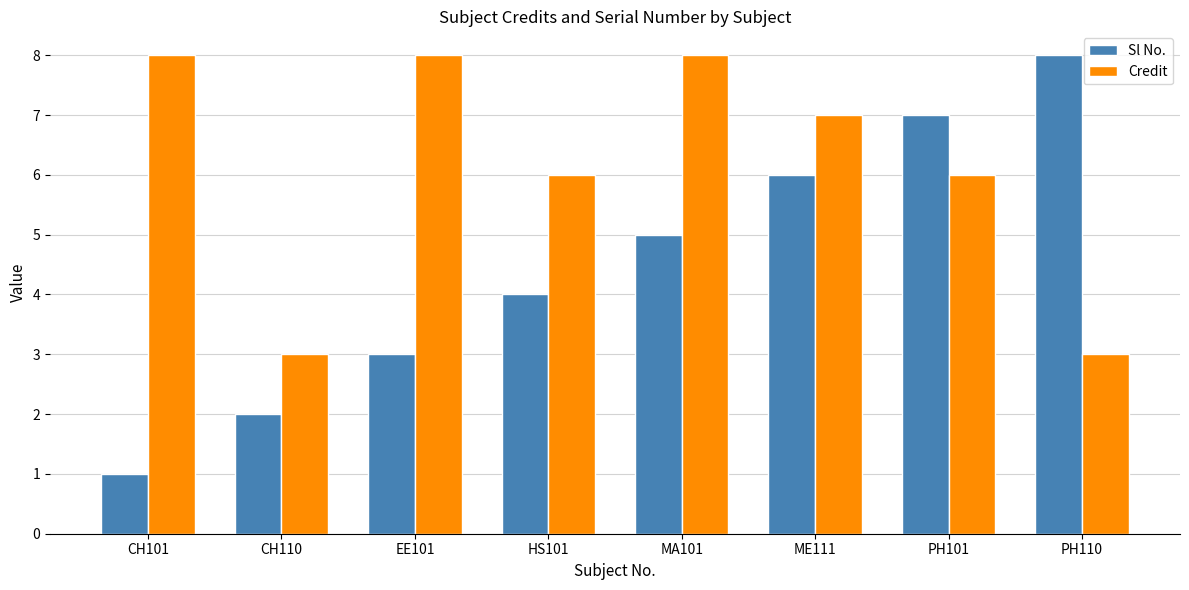

What is the difference between the Credit values at PH101 and MA101?

2